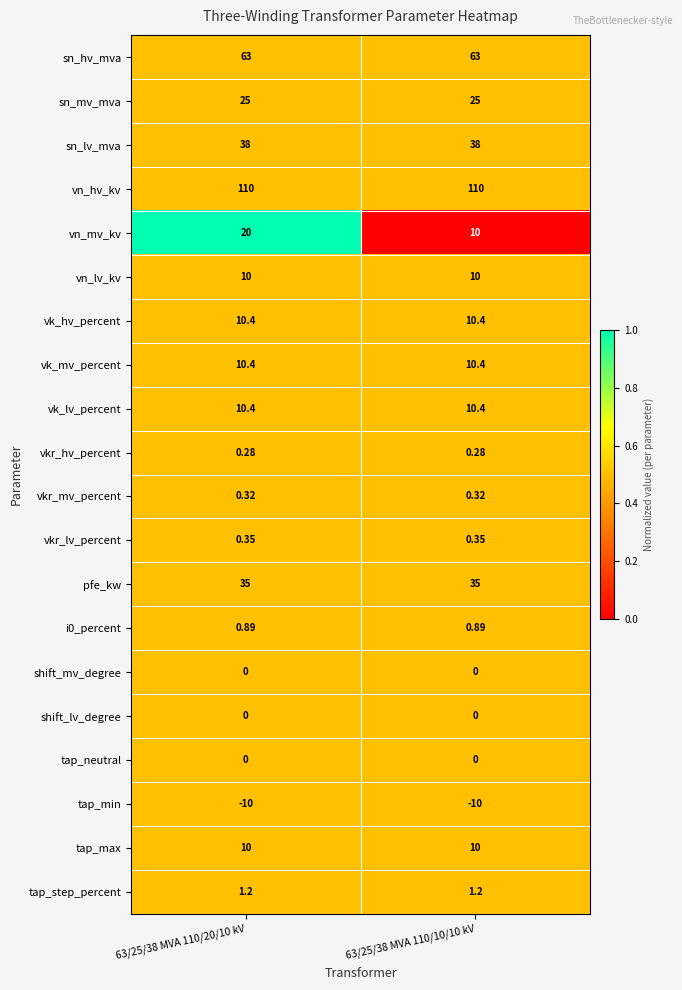

Which series has the widest spread of values?

vn_mv_kv